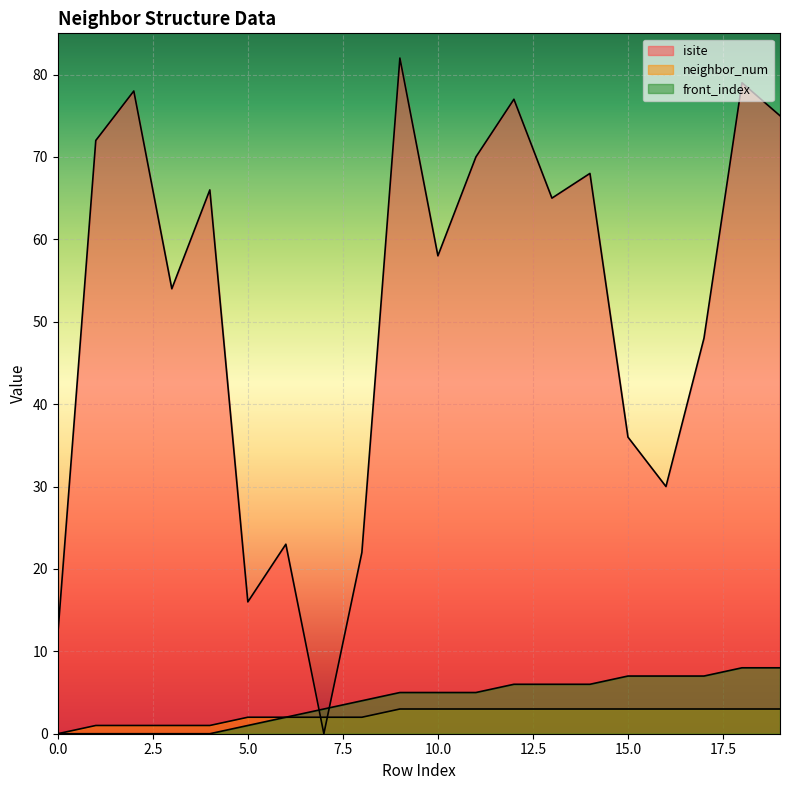

True or false: isite has a value of 106 at 2.

False